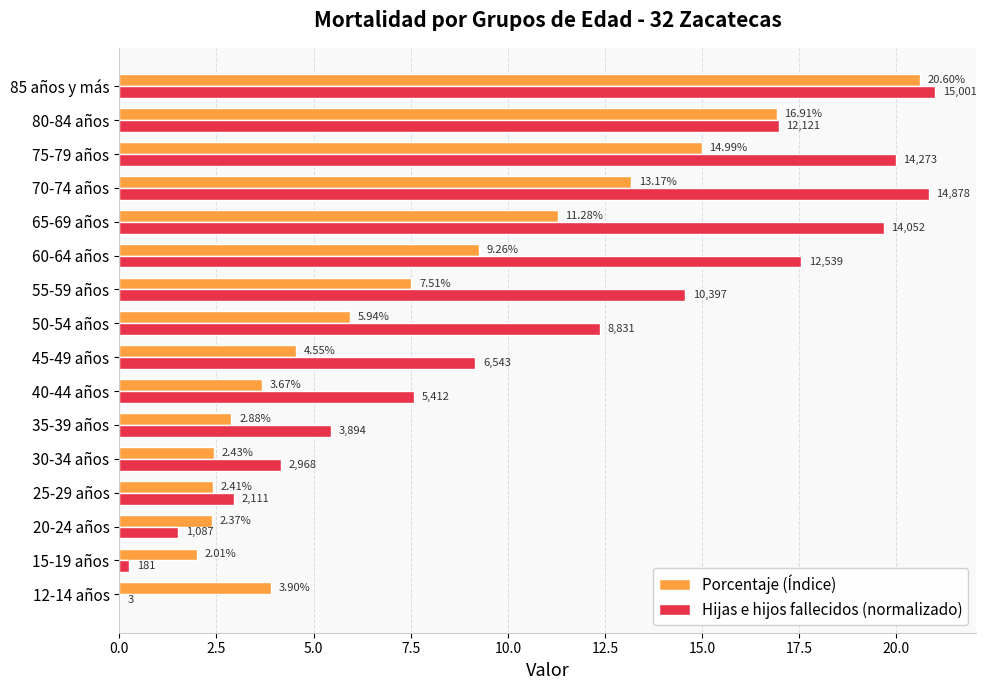

Is the value of Porcentaje (Índice) at 55-59 años greater than the value of Hijas e hijos fallecidos (normalizado) at 55-59 años?

No